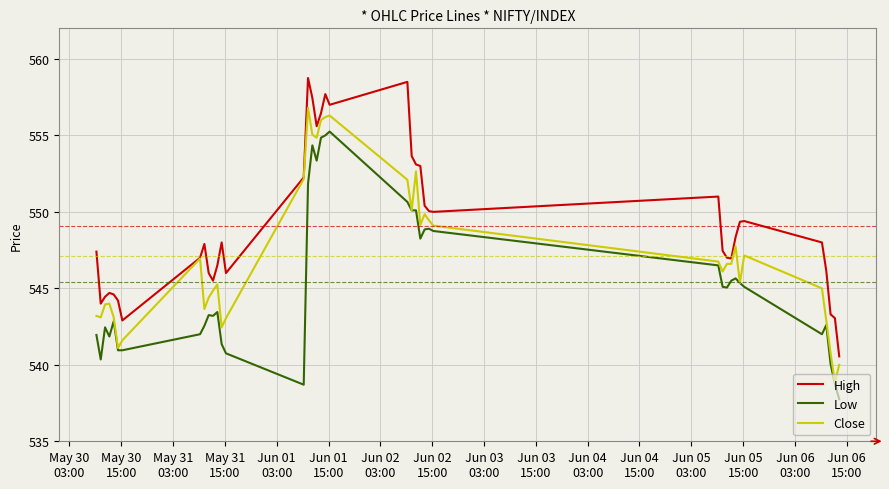

True or false: High and Low cross at least once.

False